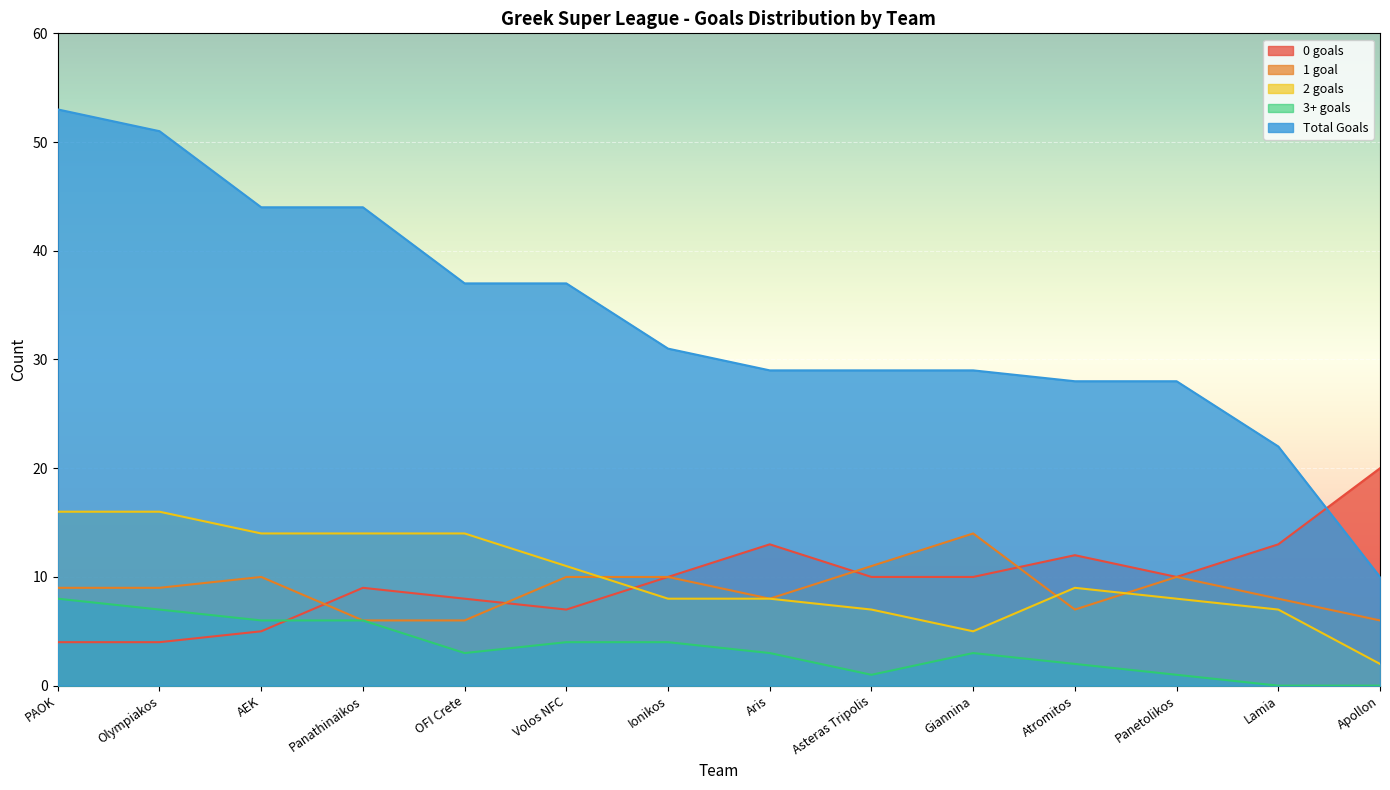

What is the label of the 13th point from the left?

Lamia